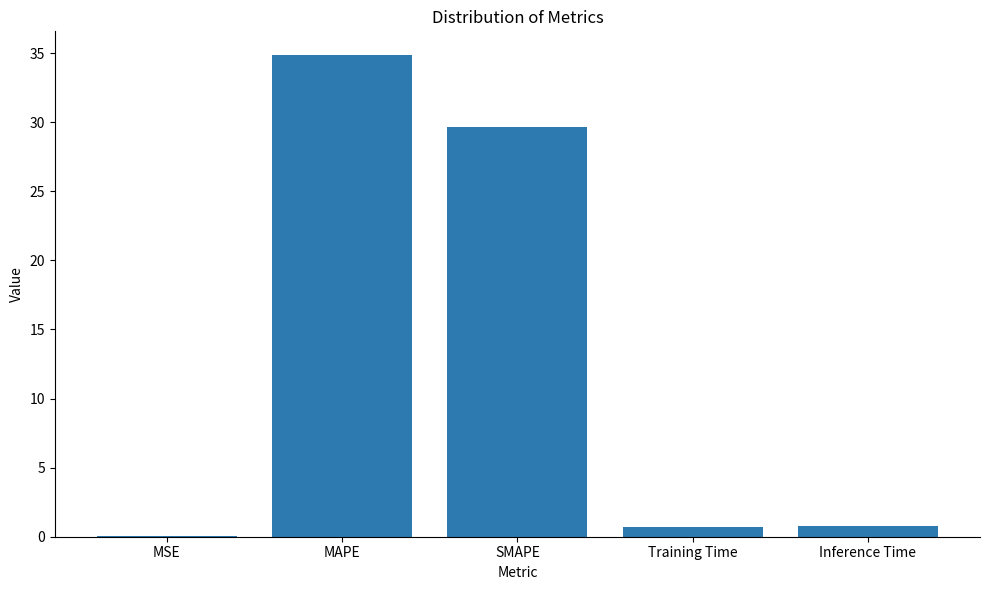

True or false: the data shows 34.8 at MAPE.

True